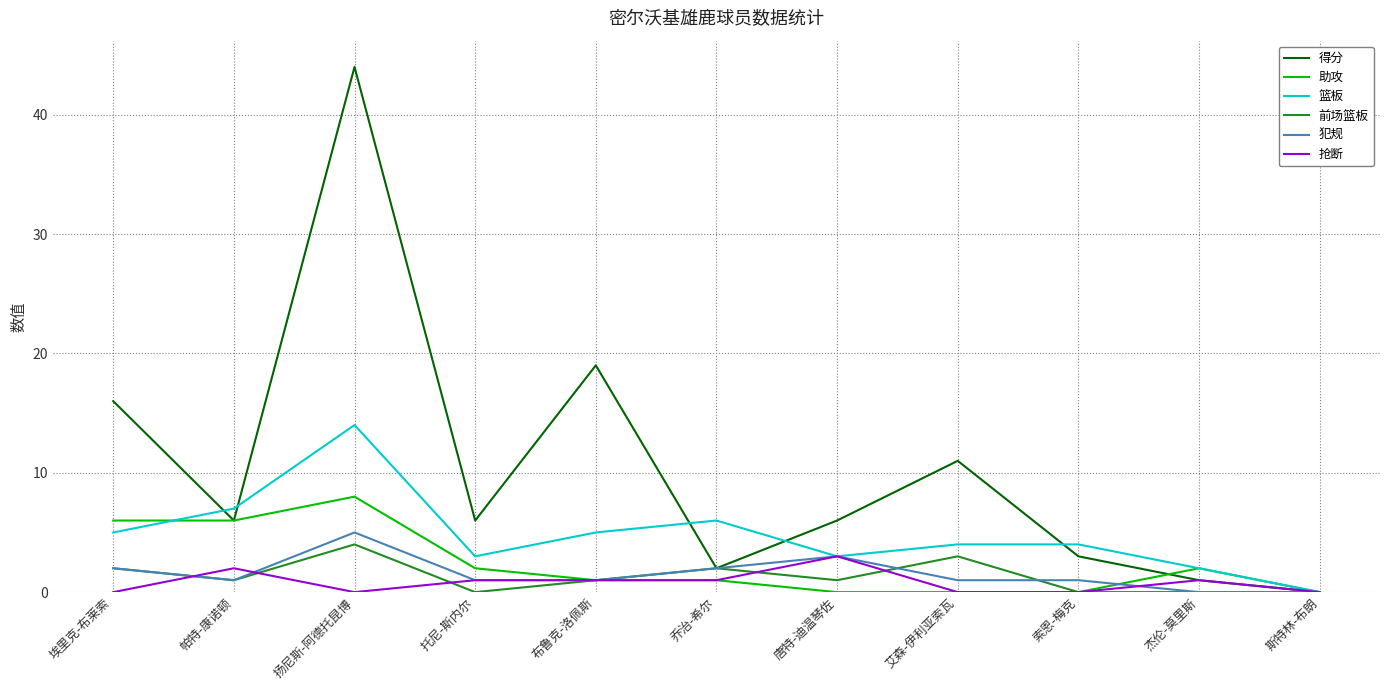

At which category is the sum across all series the highest?

扬尼斯-阿德托昆博